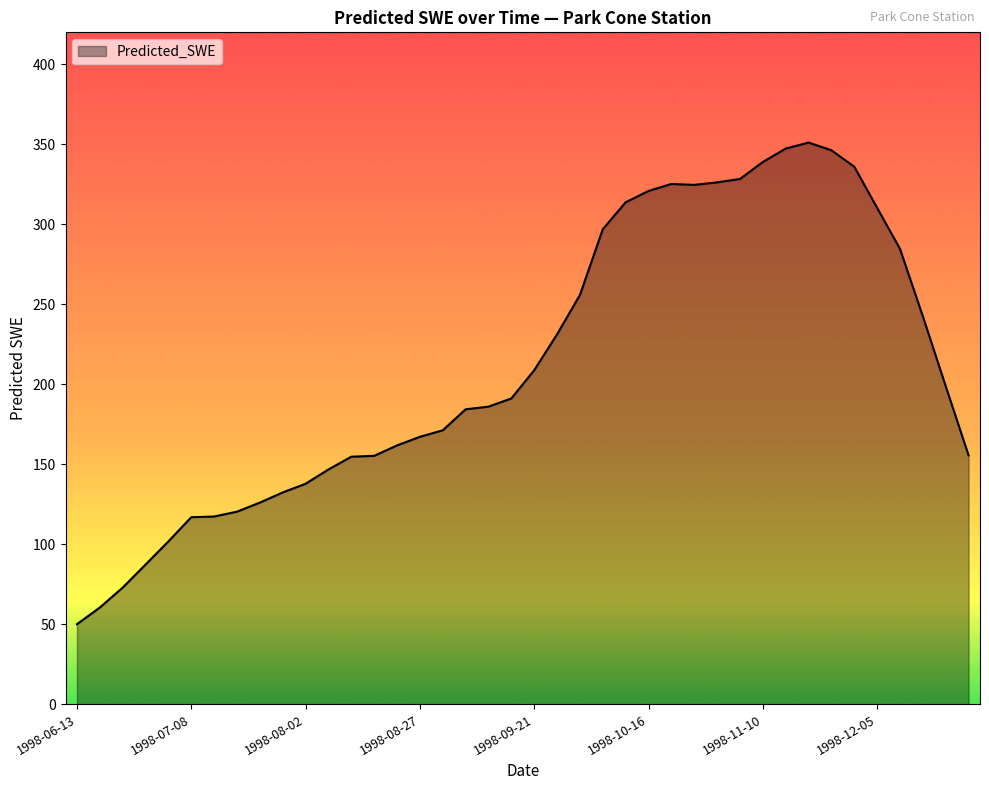

What is the difference between the maximum and minimum values?

301.1